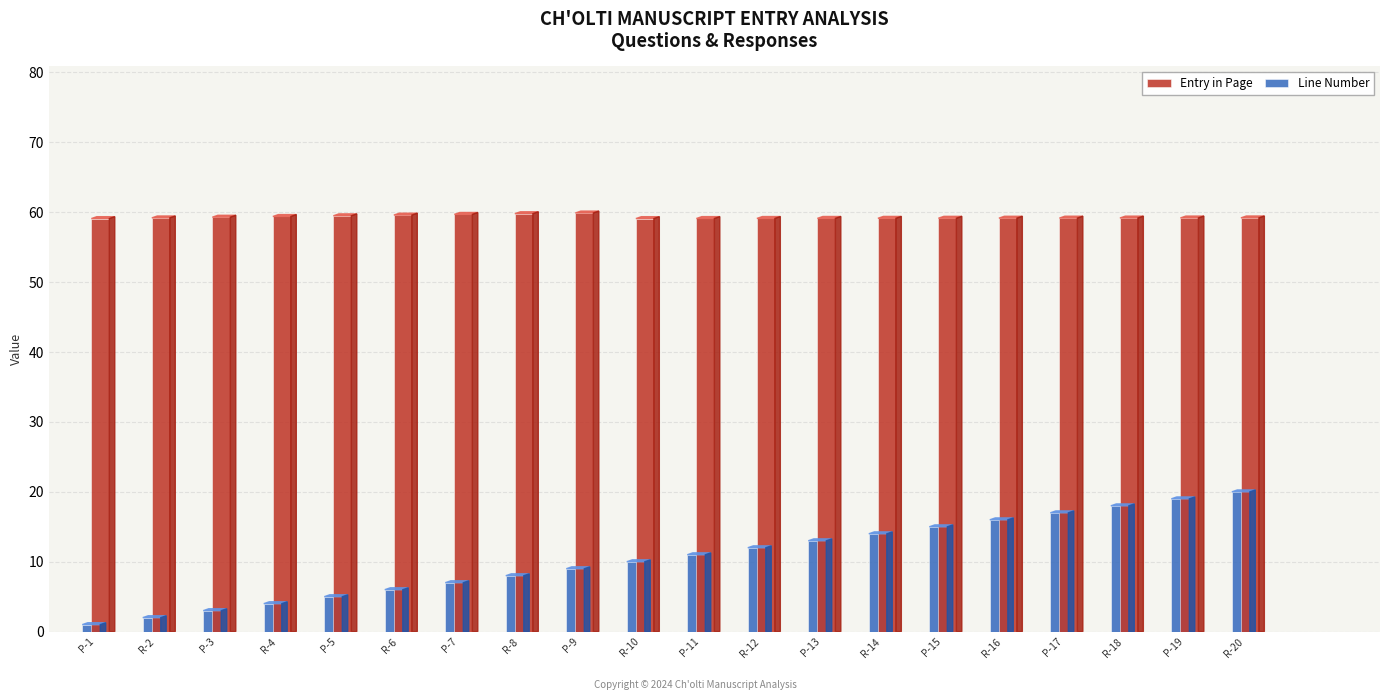

Is it true that Line Number equals 10.1 at P-7?

False